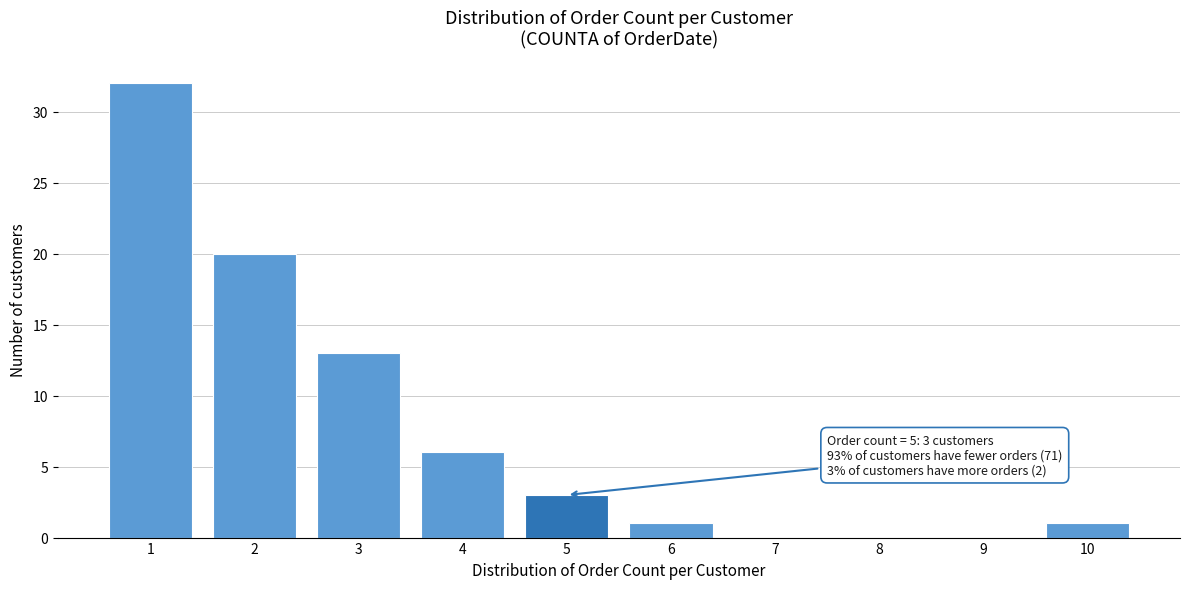

Which range on the x-axis has the tallest bar?

0.5 to 1.5